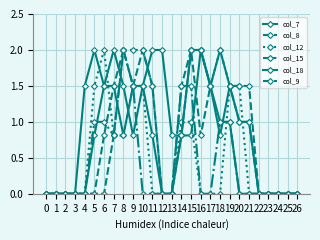

How many lines are shown in the chart?

6